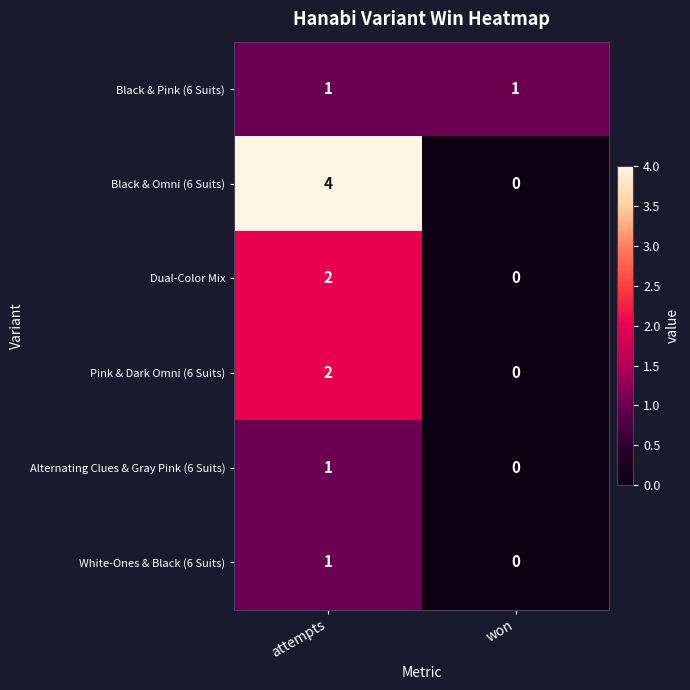

Is it true that White-Ones & Black (6 Suits) equals 1 at attempts?

True